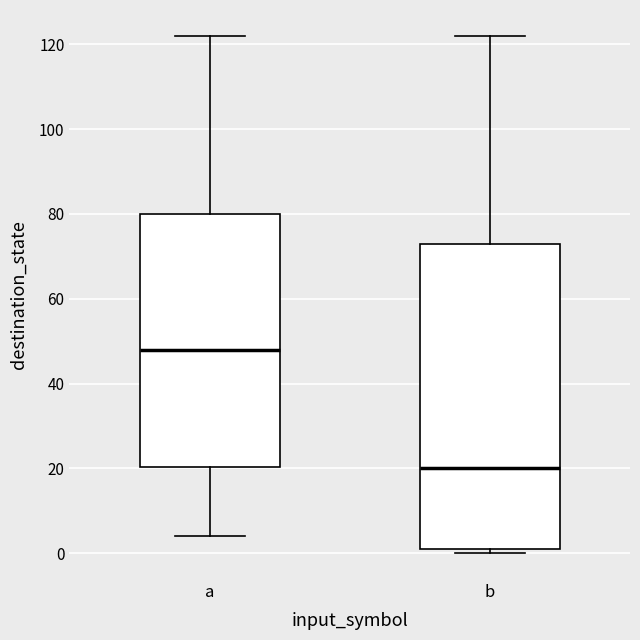

Reading left to right, read every box against the y-axis: the position of its median line, the range the box covers, and the ends of its whiskers. The values are not printed on the chart, so give them approximately, as read against the axis.

a: median 48, box 20 to 80, whiskers 4 to 122
b: median 20, box 2 to 74, whiskers 0 to 122